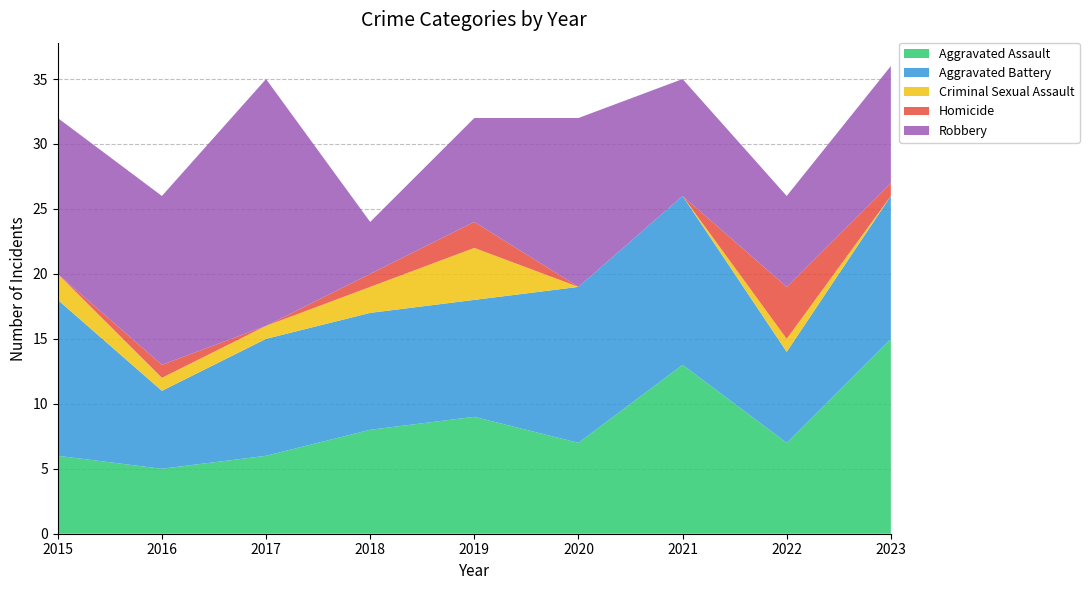

Reading left to right, list all the values displayed in this chart.

Aggravated Assault: 6	5	6	8	9	7	13	7	15
Aggravated Battery: 12	6	9	9	9	12	13	7	11
Criminal Sexual Assault: 2	1	1	2	4	0	0	1	0
Homicide: 0	1	0	1	2	0	0	4	1
Robbery: 12	13	19	4	8	13	9	7	9